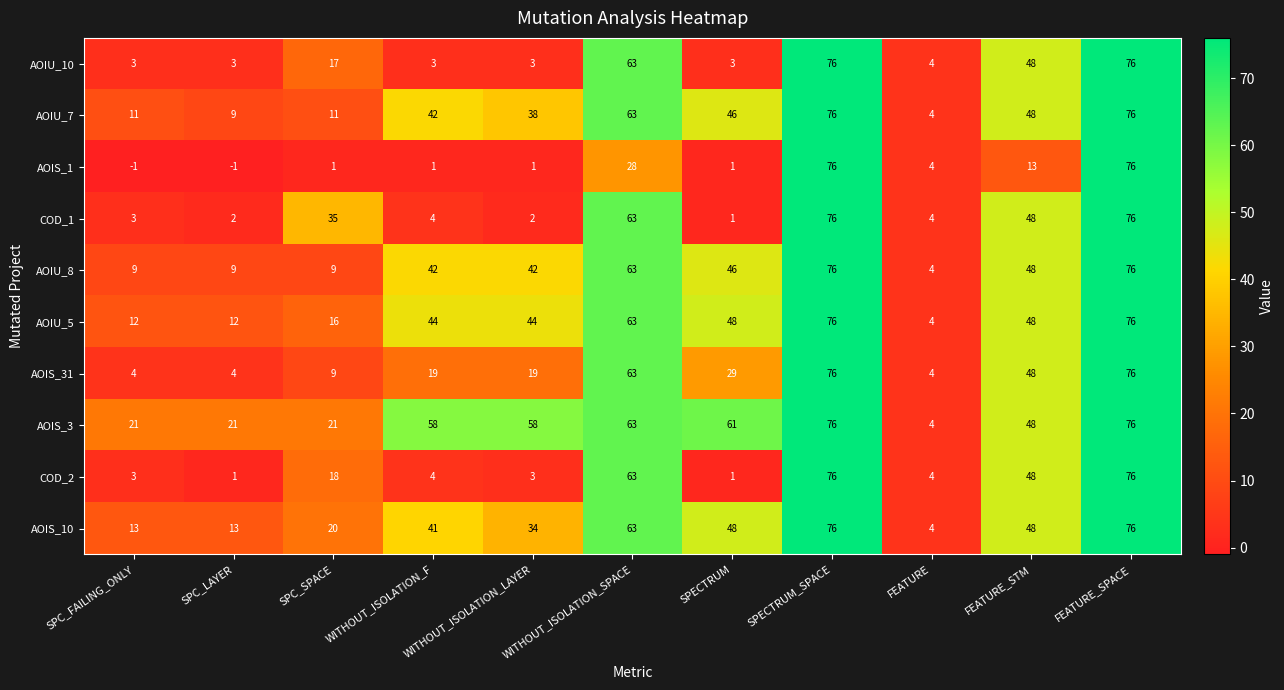

Where is AOIS_10 nearest to the value 40?

WITHOUT_ISOLATION_F